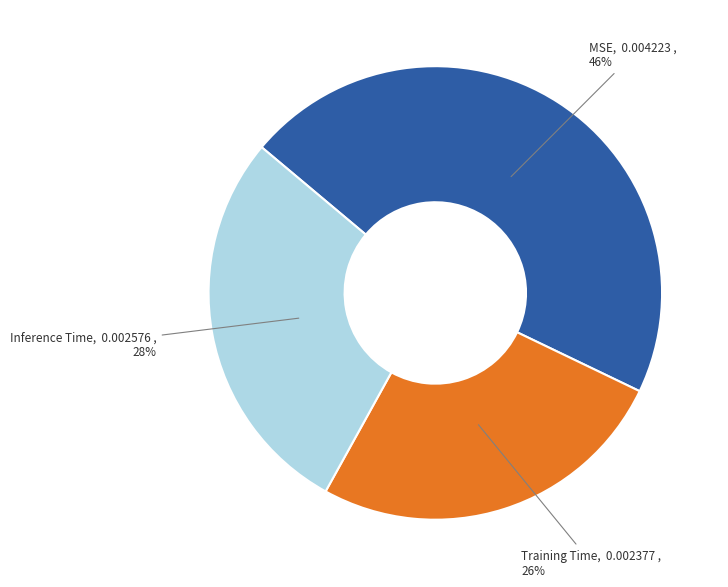

To the nearest percent, what is the average slice percentage?

33%